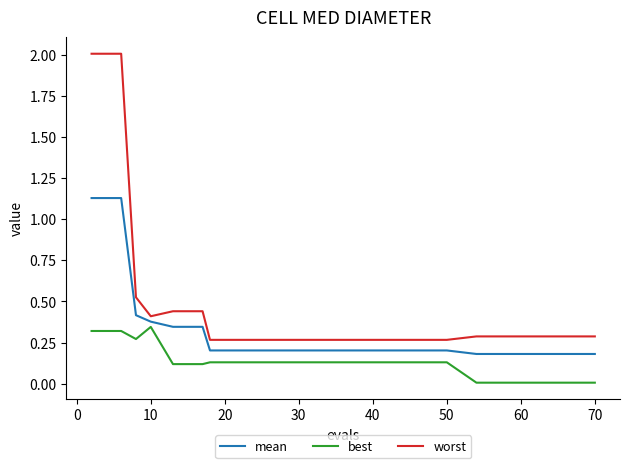

What is the difference between the maximum and minimum values in the worst series?

1.7